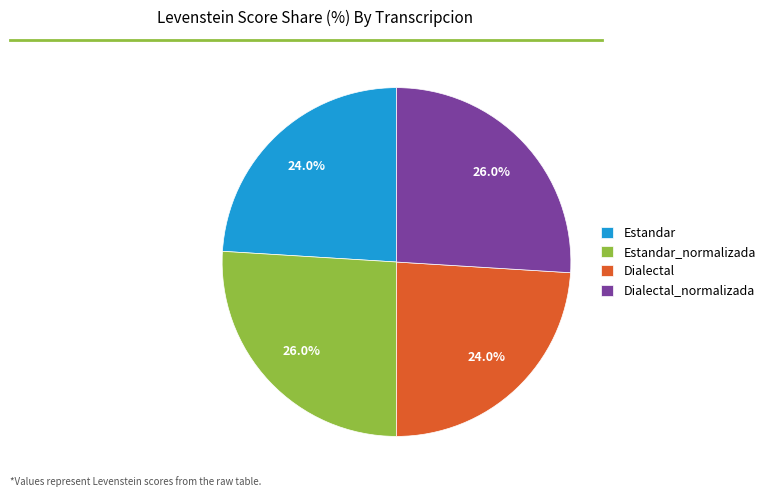

Approximately how many times larger is the value at Estandar compared to Dialectal_normalizada?

0.9